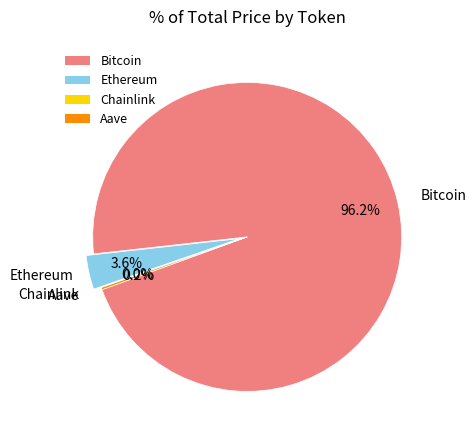

Which category has the biggest portion of the pie?

Bitcoin